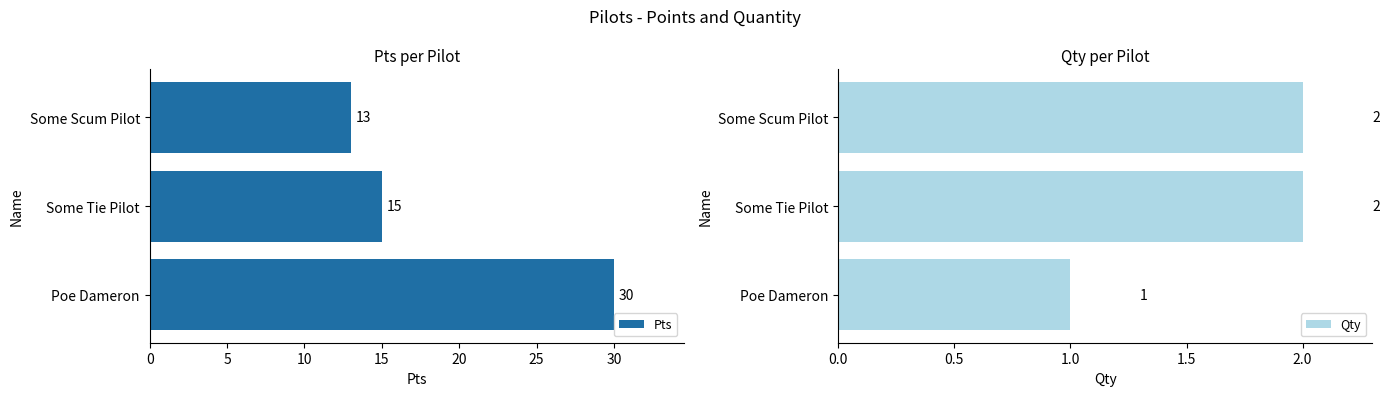

Which series has the largest total across all categories?

Pts